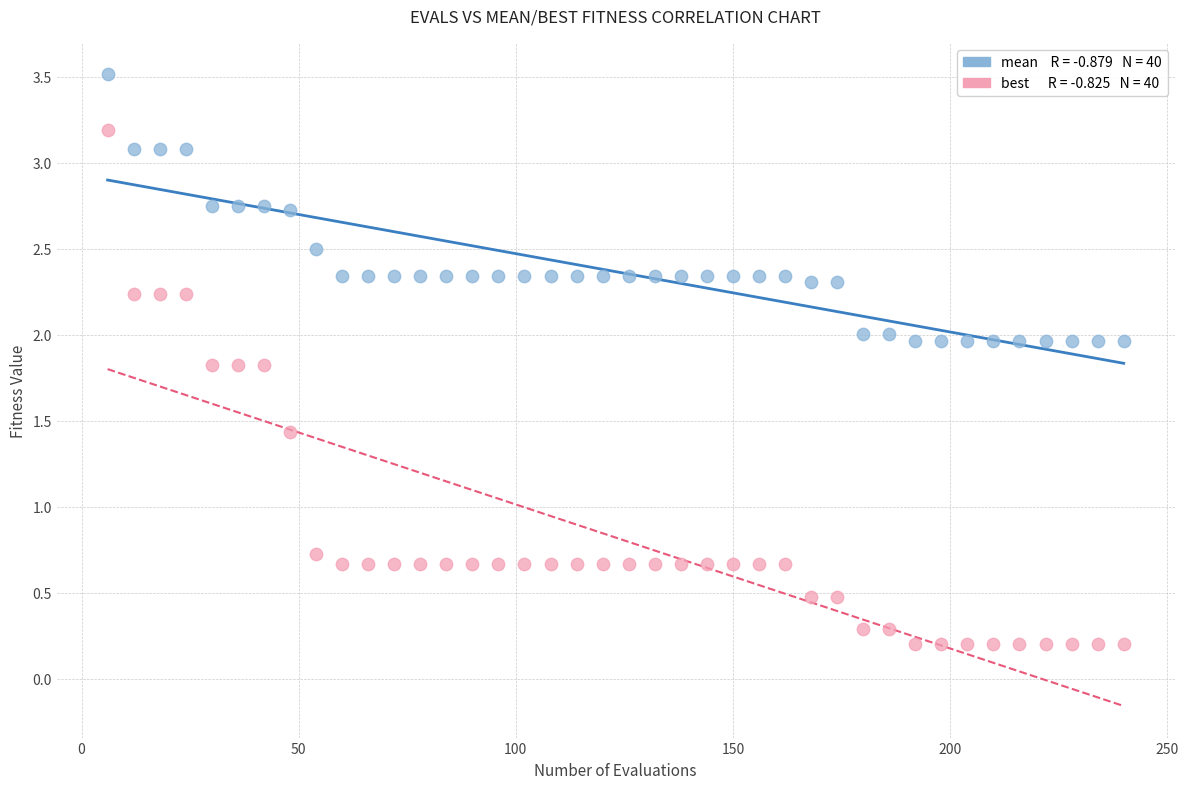

Across all data points, what is the range of X values (max minus min)?

234.0